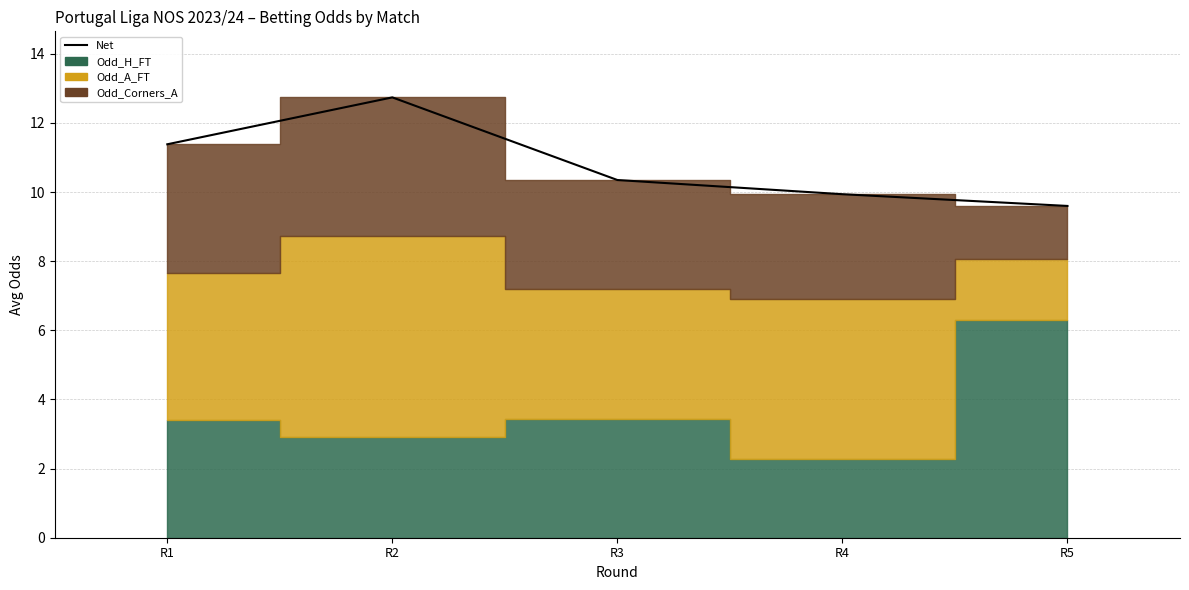

At which category does the data reach its first local peak?

R2